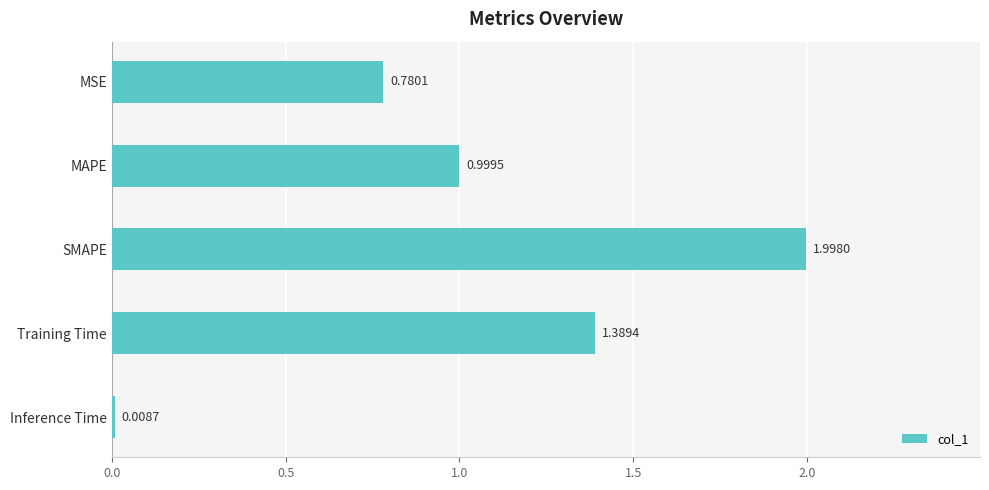

At which label is the value closest to 1?

MAPE